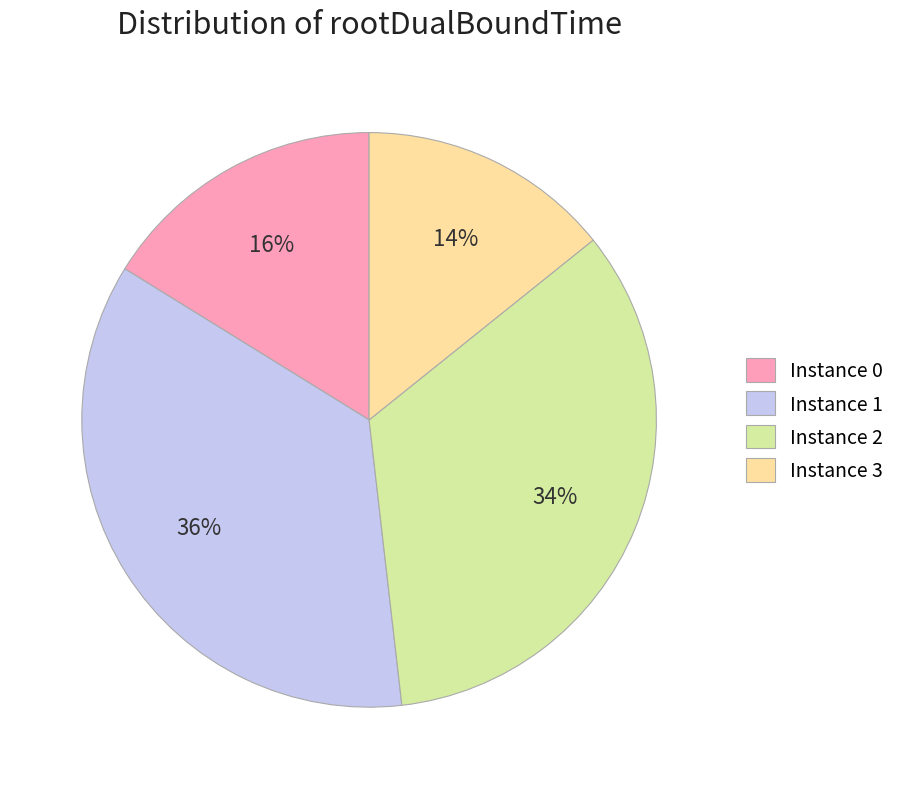

To the nearest percent, what is the average slice percentage?

25%